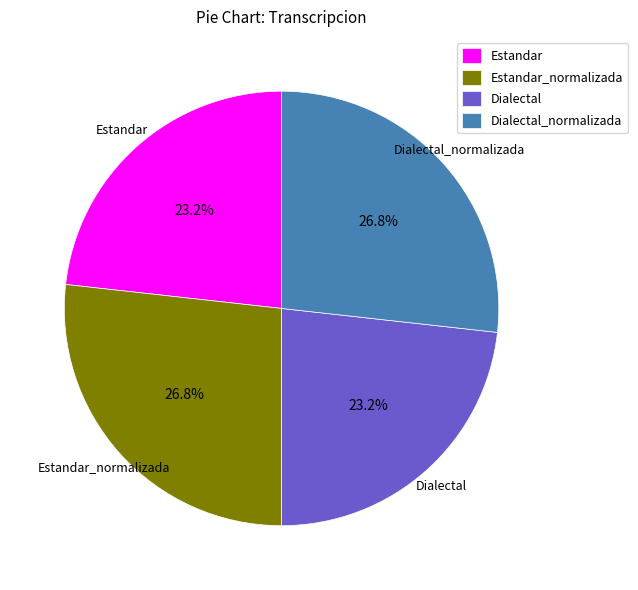

What portion of the pie excludes Dialectal?

76.8%